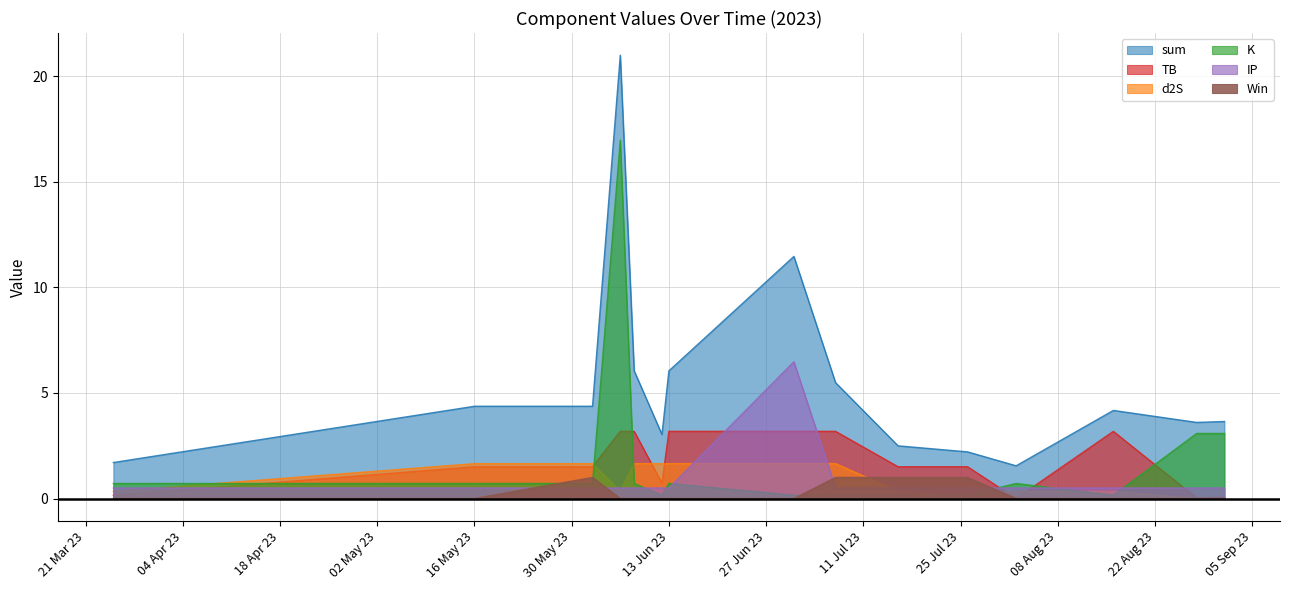

True or false: sum and TB intersect in this chart.

False